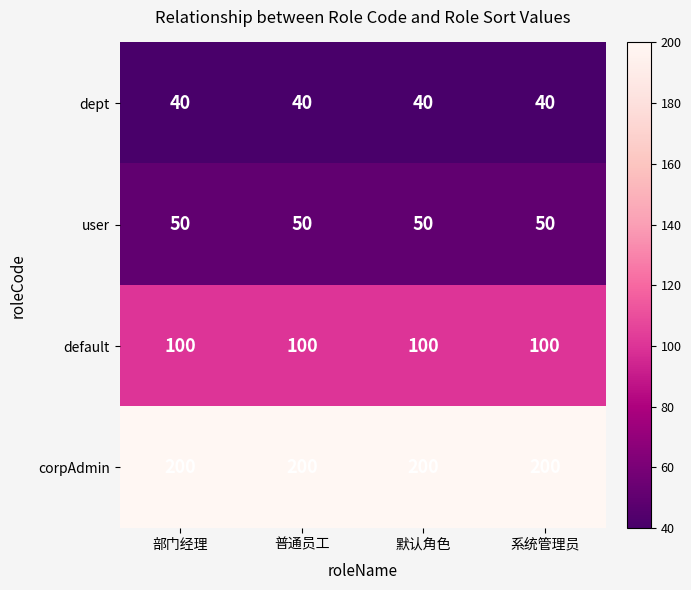

What is the sum of the corpAdmin values at 默认角色 and 系统管理员?

400